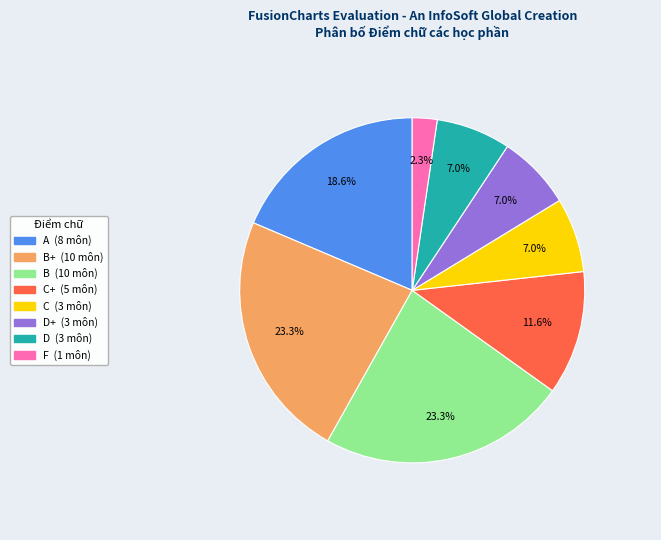

Does any single category account for the majority?

No